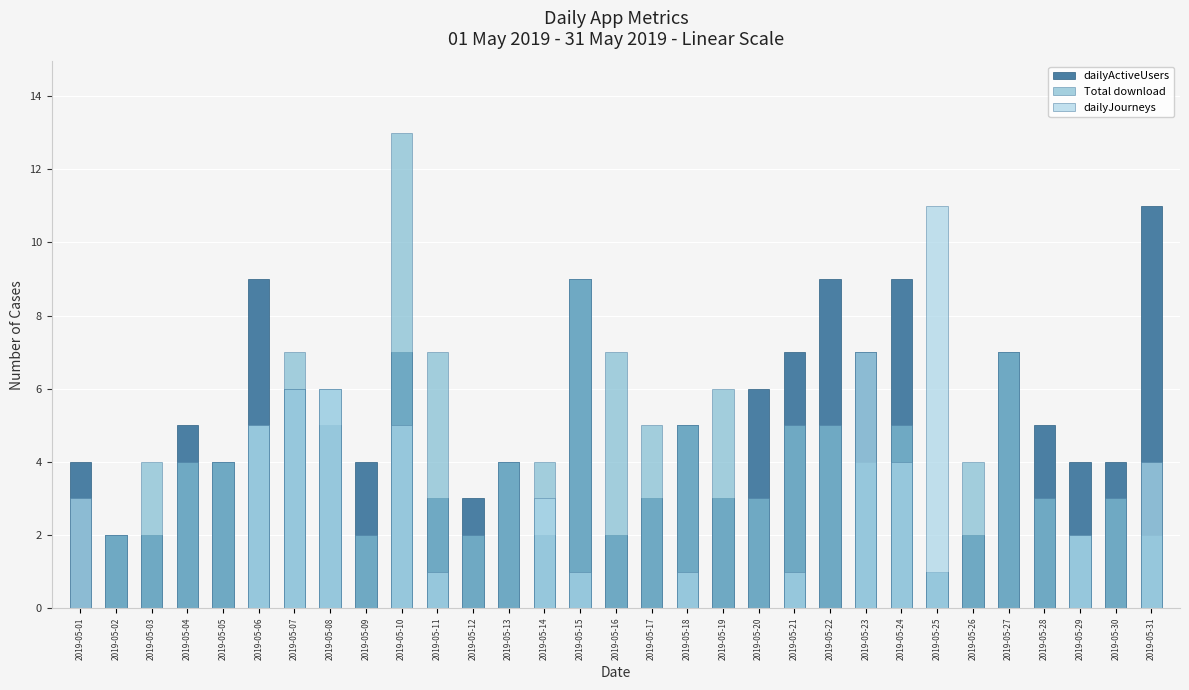

Reading right to left, what are all the values shown in this chart?

dailyActiveUsers: 2019-05-31=11	2019-05-30=4	2019-05-29=4	2019-05-28=5	2019-05-27=7	2019-05-26=2	2019-05-25=1	2019-05-24=9	2019-05-23=7	2019-05-22=9	2019-05-21=7	2019-05-20=6	2019-05-19=3	2019-05-18=5	2019-05-17=3	2019-05-16=2	2019-05-15=9	2019-05-14=2	2019-05-13=4	2019-05-12=3	2019-05-11=3	2019-05-10=7	2019-05-09=4	2019-05-08=5	2019-05-07=6	2019-05-06=9	2019-05-05=4	2019-05-04=5	2019-05-03=2	2019-05-02=2	2019-05-01=4
Total download: 2019-05-31=2	2019-05-30=3	2019-05-29=2	2019-05-28=3	2019-05-27=7	2019-05-26=4	2019-05-25=1	2019-05-24=5	2019-05-23=4	2019-05-22=5	2019-05-21=5	2019-05-20=3	2019-05-19=6	2019-05-18=5	2019-05-17=5	2019-05-16=7	2019-05-15=9	2019-05-14=4	2019-05-13=4	2019-05-12=2	2019-05-11=7	2019-05-10=13	2019-05-09=2	2019-05-08=6	2019-05-07=7	2019-05-06=5	2019-05-05=4	2019-05-04=4	2019-05-03=4	2019-05-02=2	2019-05-01=0
dailyJourneys: 2019-05-31=4	2019-05-30=0	2019-05-29=2	2019-05-28=0	2019-05-27=0	2019-05-26=0	2019-05-25=11	2019-05-24=4	2019-05-23=7	2019-05-22=0	2019-05-21=1	2019-05-20=0	2019-05-19=0	2019-05-18=1	2019-05-17=0	2019-05-16=0	2019-05-15=1	2019-05-14=3	2019-05-13=0	2019-05-12=0	2019-05-11=1	2019-05-10=5	2019-05-09=0	2019-05-08=6	2019-05-07=6	2019-05-06=5	2019-05-05=0	2019-05-04=0	2019-05-03=0	2019-05-02=0	2019-05-01=3